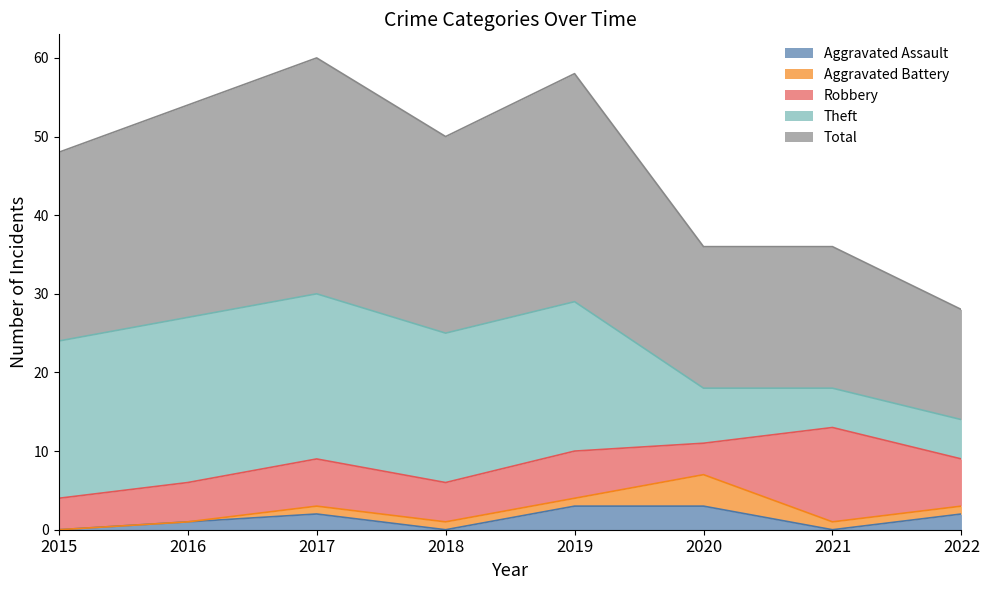

True or false: Aggravated Battery and Theft intersect in this chart.

False